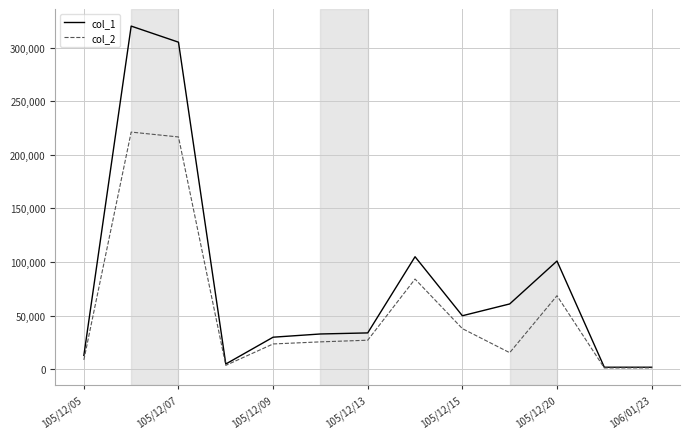

Rank the series by their average value, from highest to lowest.

col_1, col_2